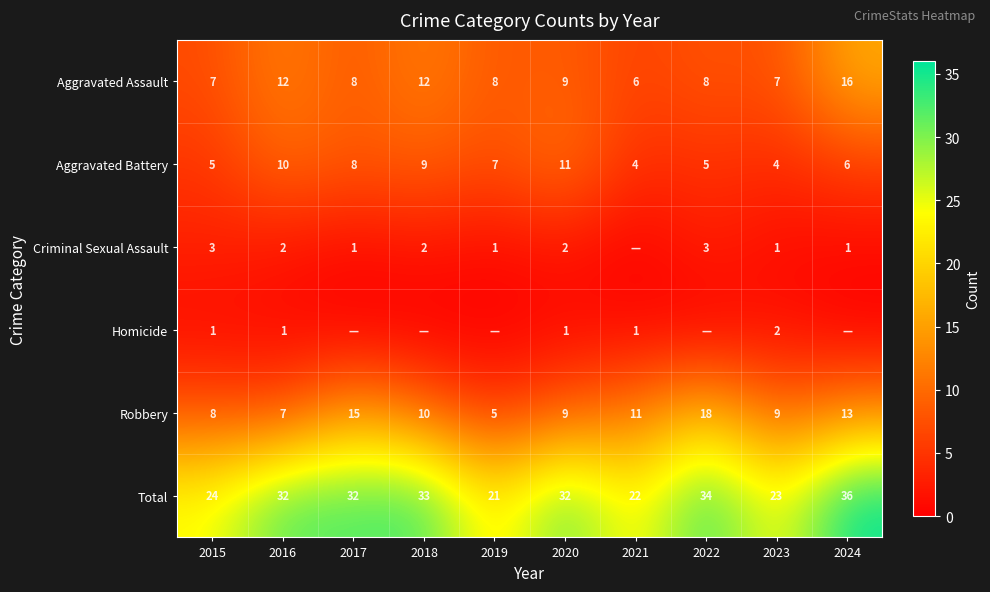

What is the sum of the Aggravated Assault values at 2019 and 2017?

16